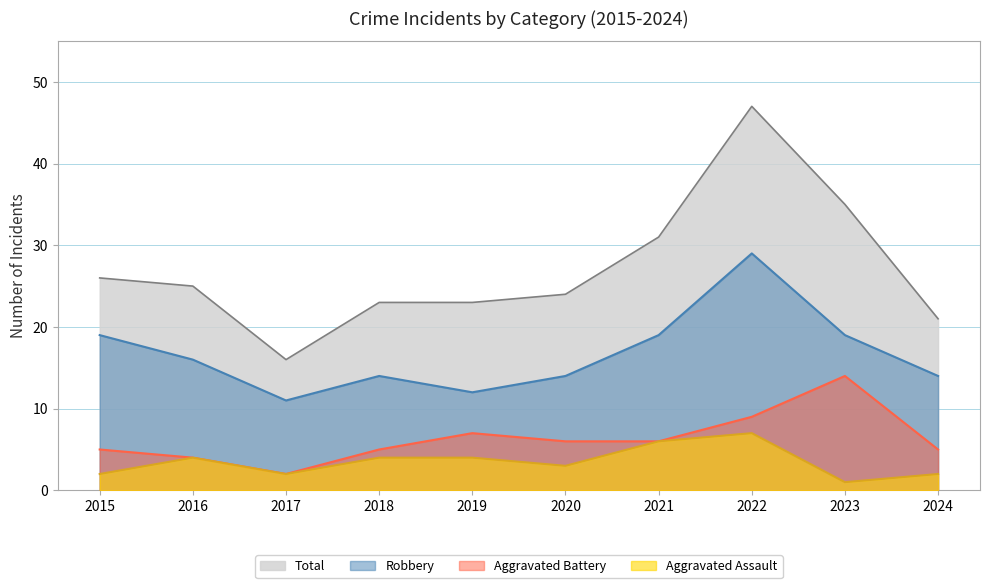

Which series changed the most between 2015 and 2019?

Robbery